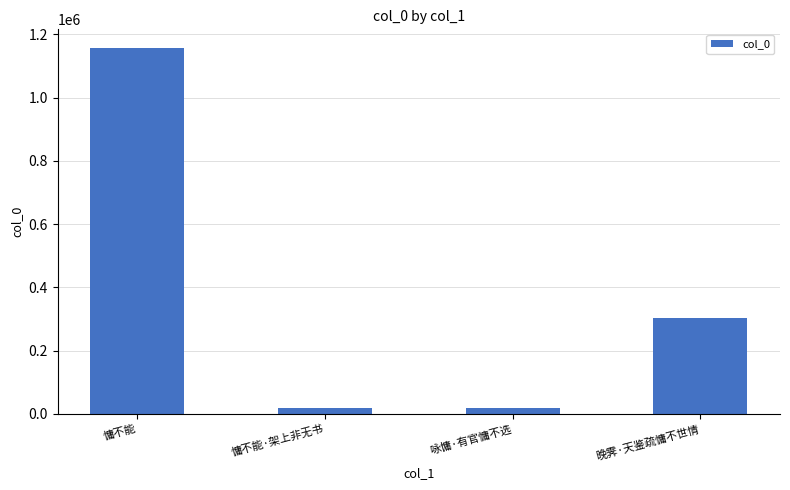

What is the change in value from 咏慵·有官慵不选 to 晚霁·天鉴疏慵不世情?

+286899